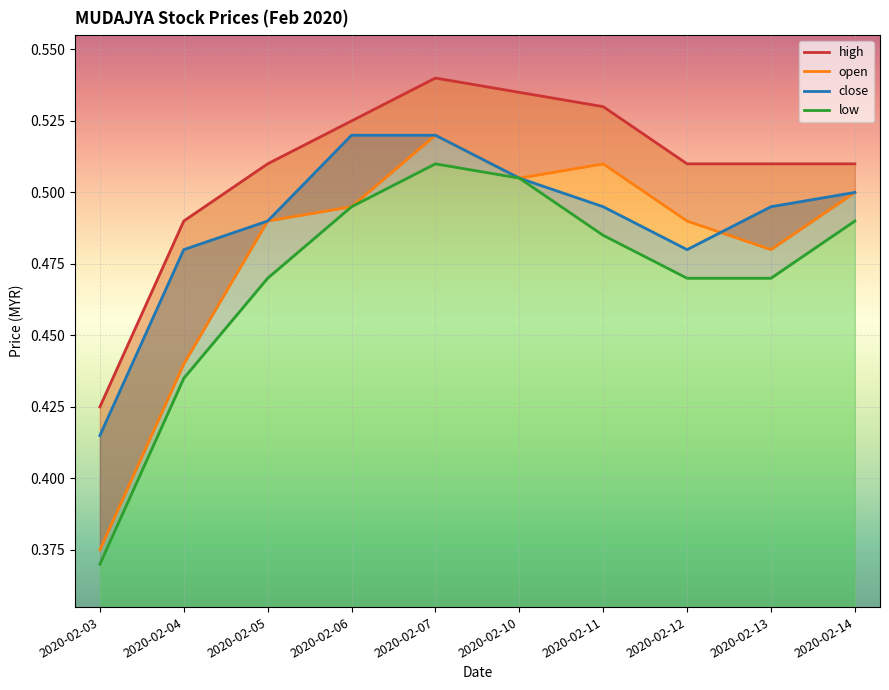

Reading left to right, list all the values displayed in this chart.

high: 2020-02-03=0.4	2020-02-04=0.5	2020-02-05=0.5	2020-02-06=0.5	2020-02-07=0.5	2020-02-10=0.5	2020-02-11=0.5	2020-02-12=0.5	2020-02-13=0.5	2020-02-14=0.5
open: 2020-02-03=0.4	2020-02-04=0.4	2020-02-05=0.5	2020-02-06=0.5	2020-02-07=0.5	2020-02-10=0.5	2020-02-11=0.5	2020-02-12=0.5	2020-02-13=0.5	2020-02-14=0.5
close: 2020-02-03=0.4	2020-02-04=0.5	2020-02-05=0.5	2020-02-06=0.5	2020-02-07=0.5	2020-02-10=0.5	2020-02-11=0.5	2020-02-12=0.5	2020-02-13=0.5	2020-02-14=0.5
low: 2020-02-03=0.4	2020-02-04=0.4	2020-02-05=0.5	2020-02-06=0.5	2020-02-07=0.5	2020-02-10=0.5	2020-02-11=0.5	2020-02-12=0.5	2020-02-13=0.5	2020-02-14=0.5